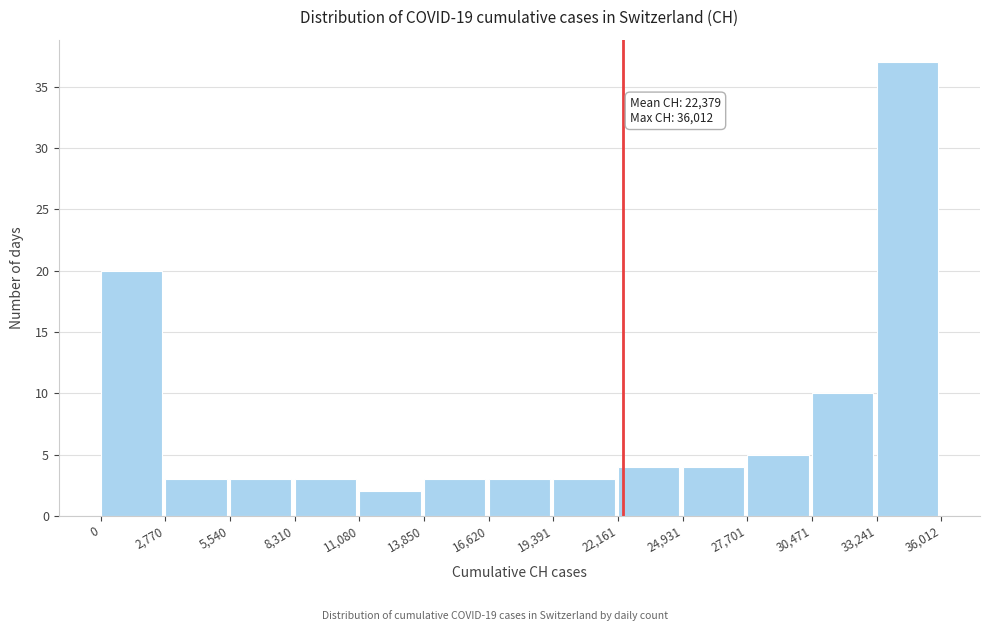

Over which range of the x-axis is the bar tallest?

33,241 to 36,012